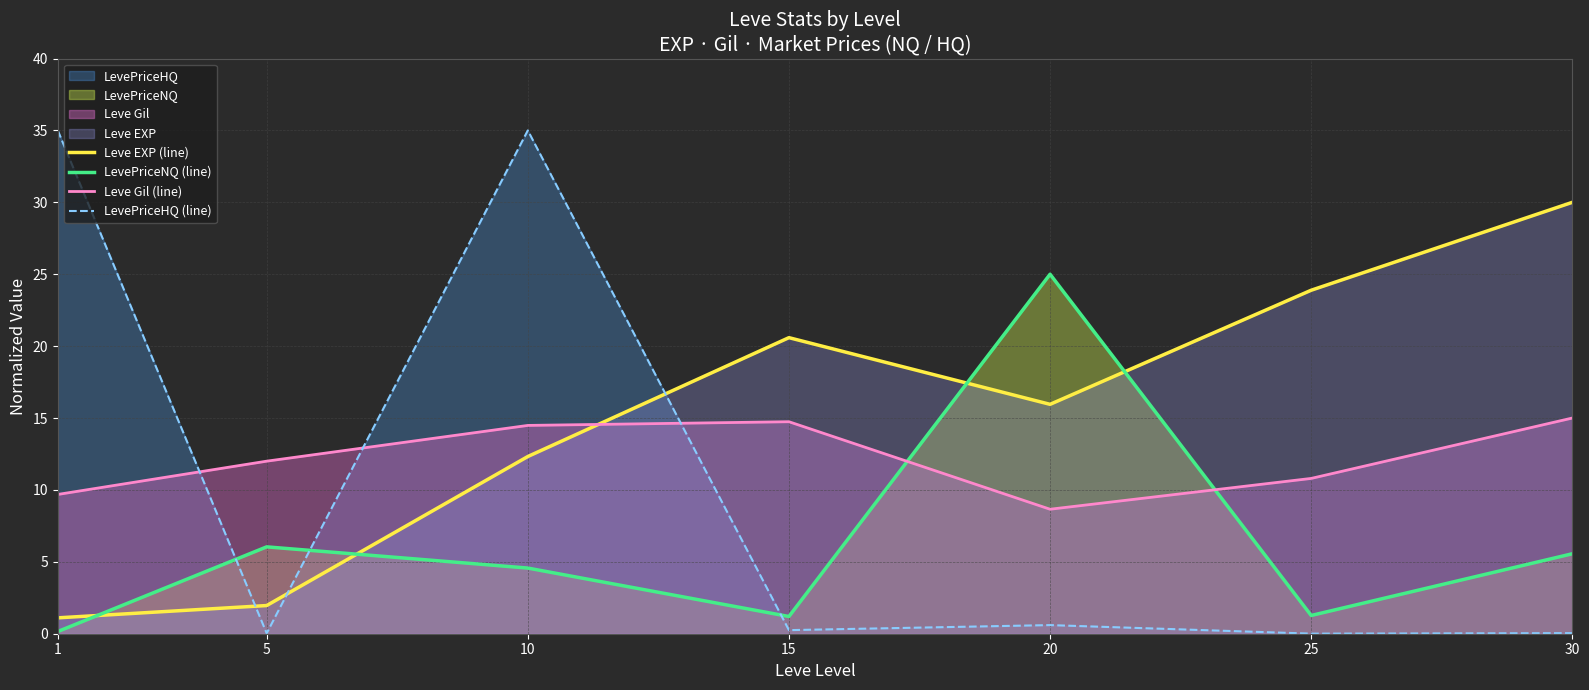

Between which two adjacent categories do Leve Gil (line) and LevePriceNQ (line) first intersect?

15 and 20